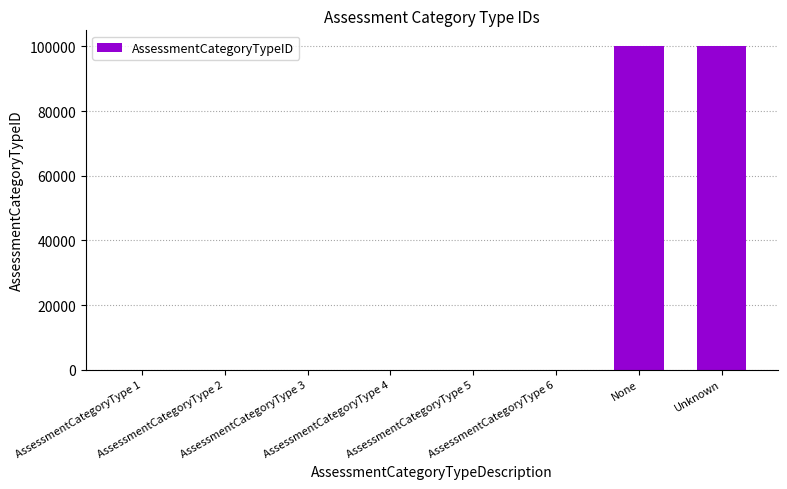

What is the ratio of the value at Unknown to the value at AssessmentCategoryType 3?

33333.0